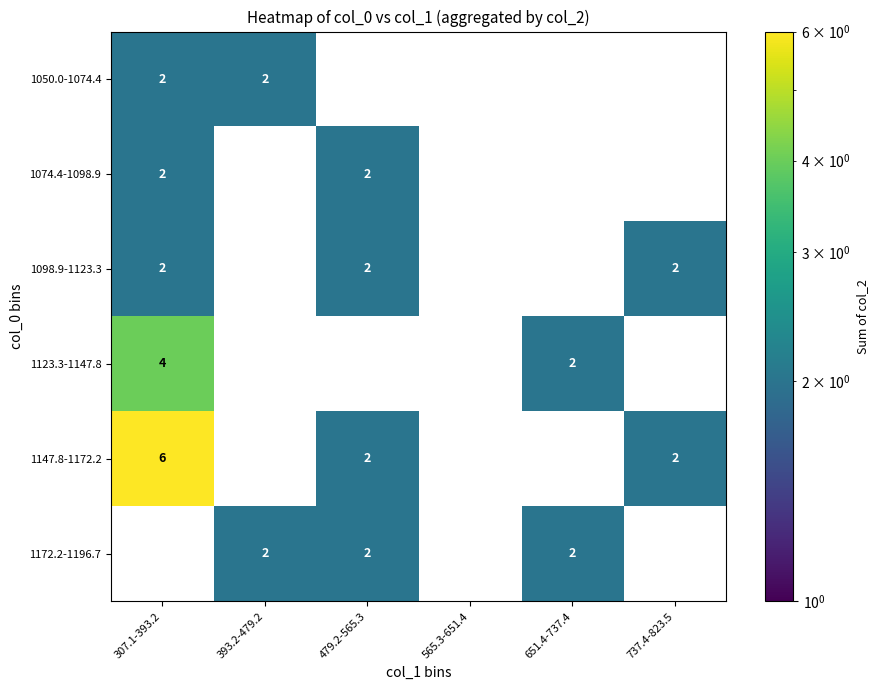

The value of 1098.9-1123.3 at 737.4-823.5 is 1. True or false?

False